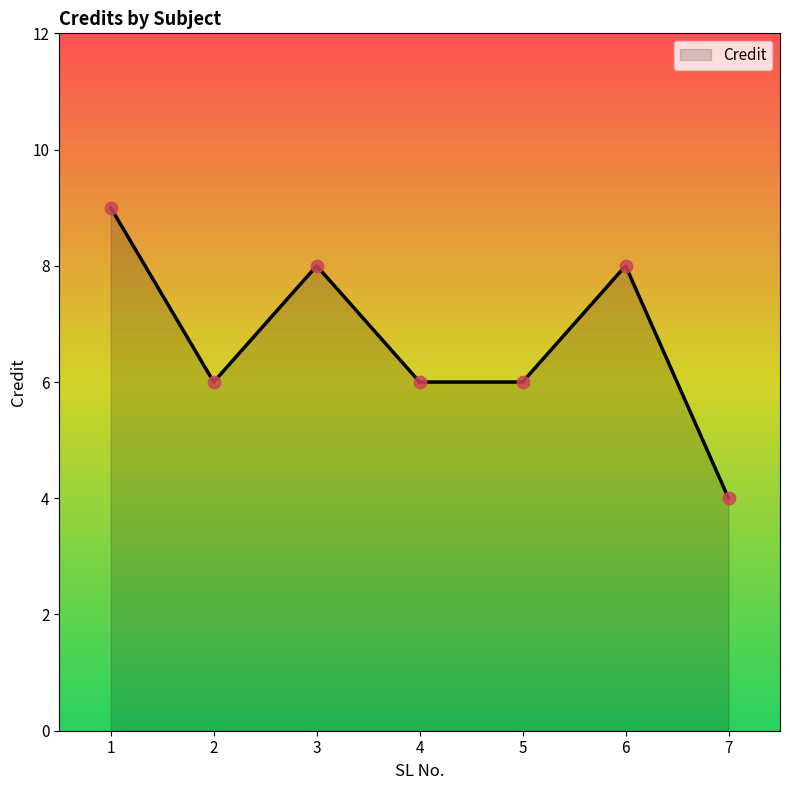

What is the ratio of the value at 1 to the value at 2?

1.5